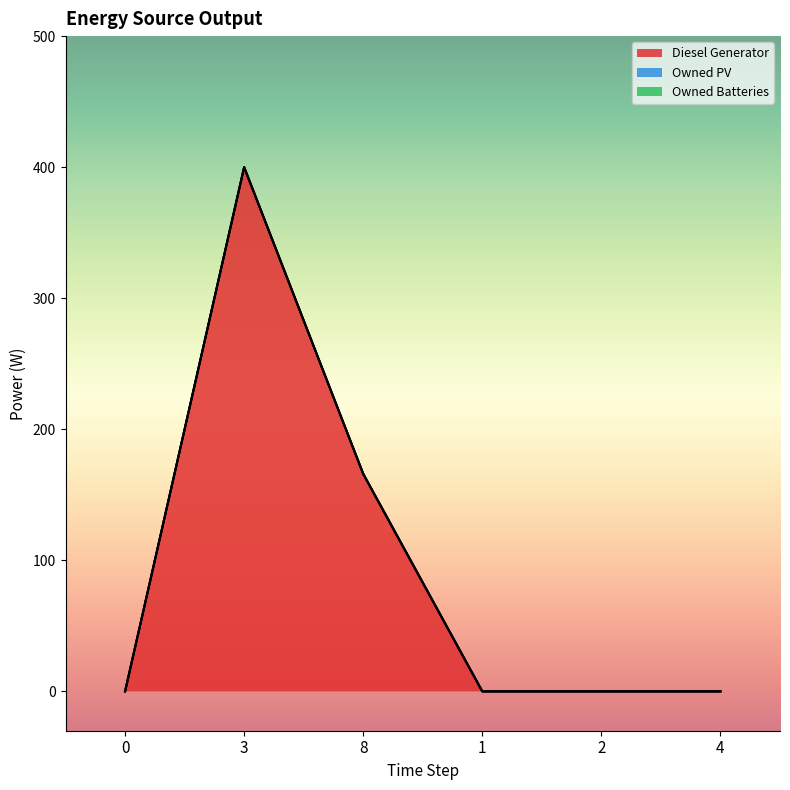

Does the chart have visible grid lines?

No